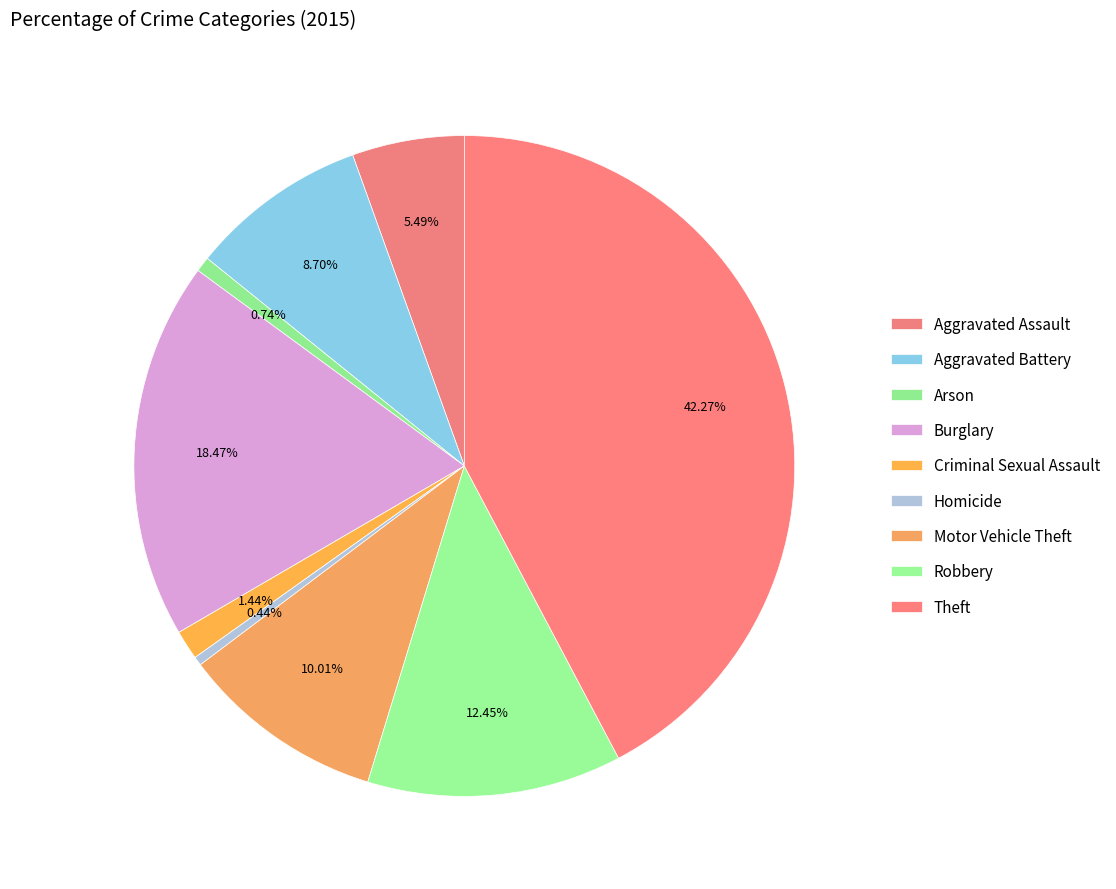

The Burglary slice represents 18% of the pie. True or false?

True